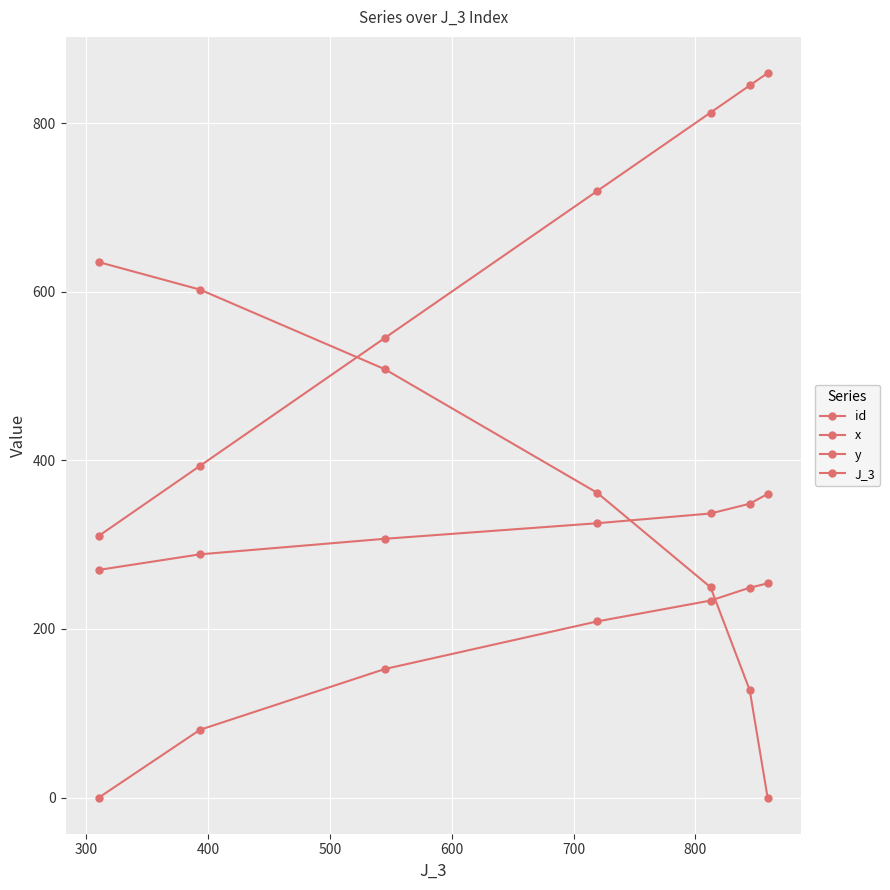

How many values in the id series exceed 325?

4